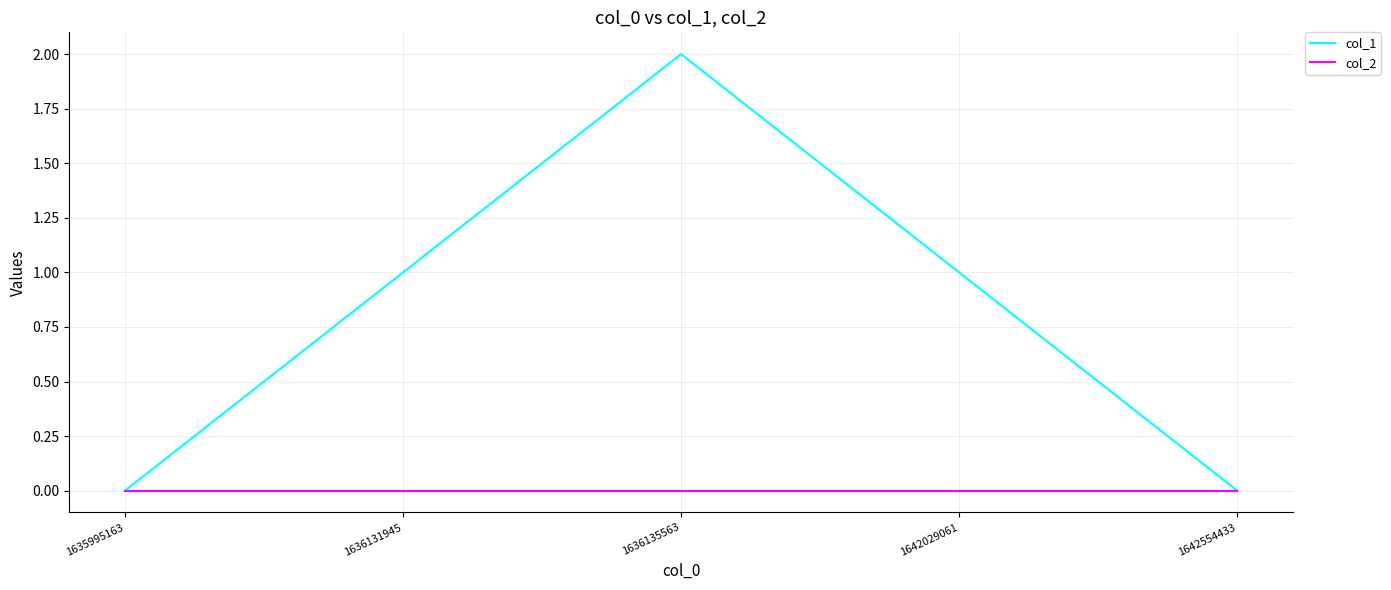

True or false: col_1 has a value of 0 at 1636131945.

False